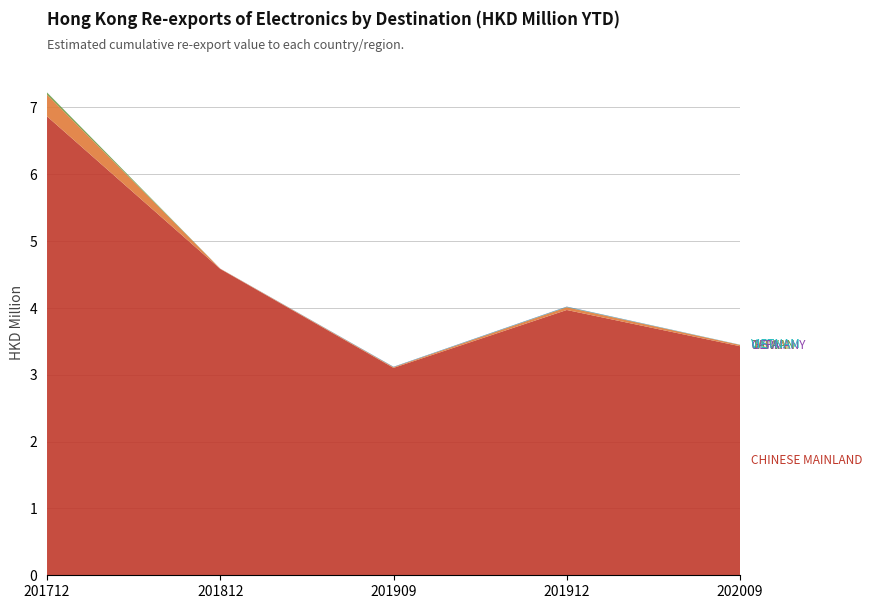

Reading right to left, list all the values displayed in this chart.

CHINESE MAINLAND: 3.4	4.0	3.1	4.6	6.9
JAPAN: 0.0	0.0	0.0	0.0	0.3
TAIWAN: 0.0	0.0	0.0	0.0	0.0
U S A: 0.0	0.0	0.0	0.0	0.0
GERMANY: 0.0	0.0	0.0	0.0	0.0
VIETNAM: 0.0	0.0	0.0	0.0	0.0